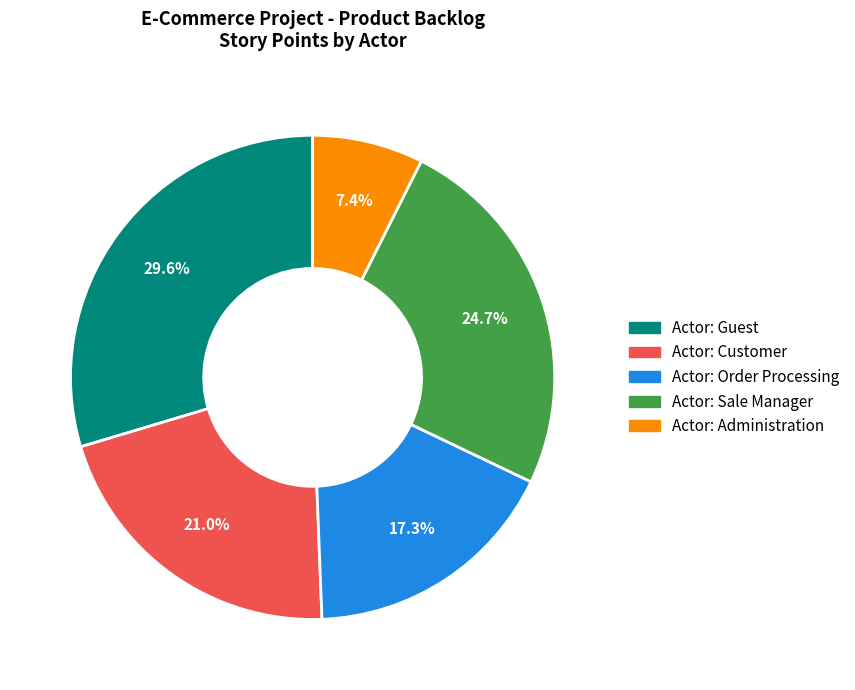

Which slice is the largest?

Actor: Guest